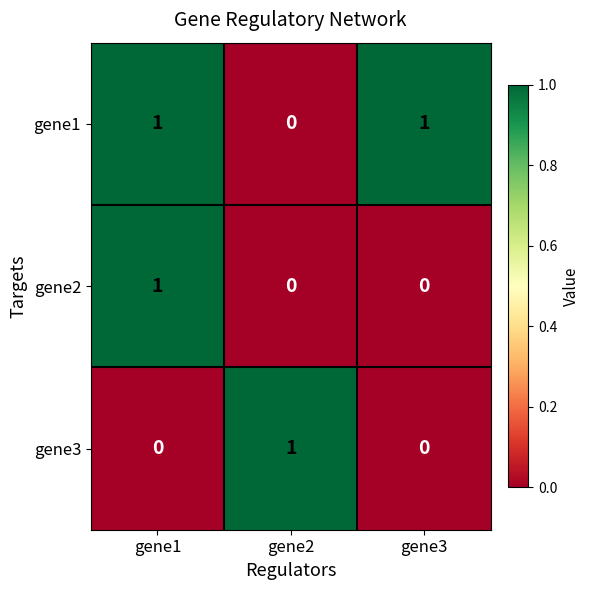

Between gene1 and gene3, which series saw the biggest shift?

gene2